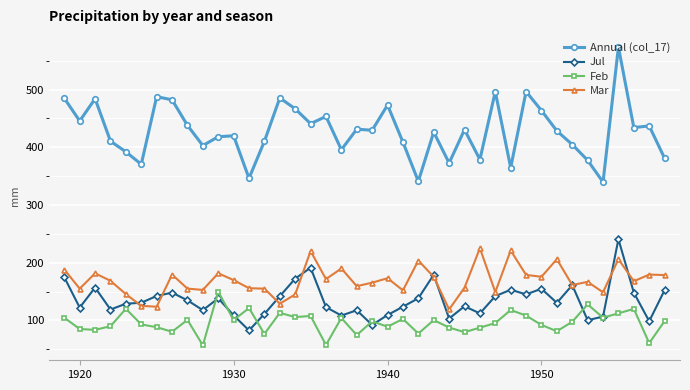

True or false: Mar and Annual (col_17) cross at least once.

False